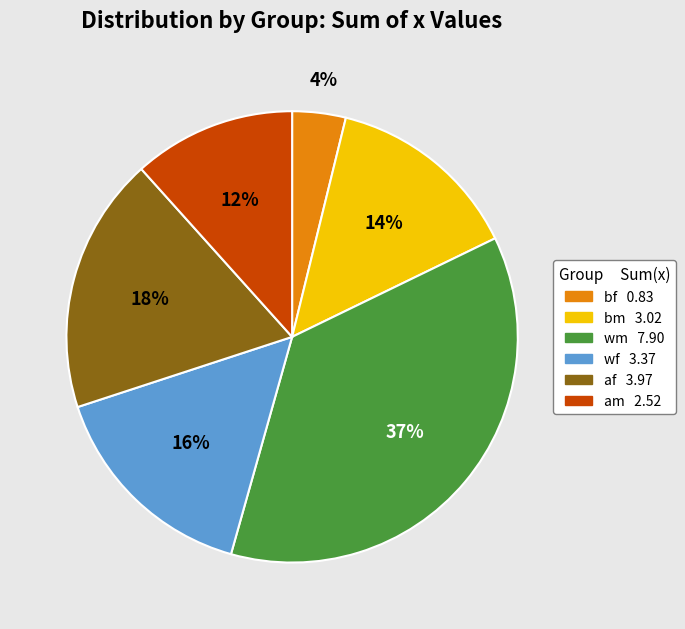

Combined, do wm 7.90 and af 3.97 account for over 50%?

Yes